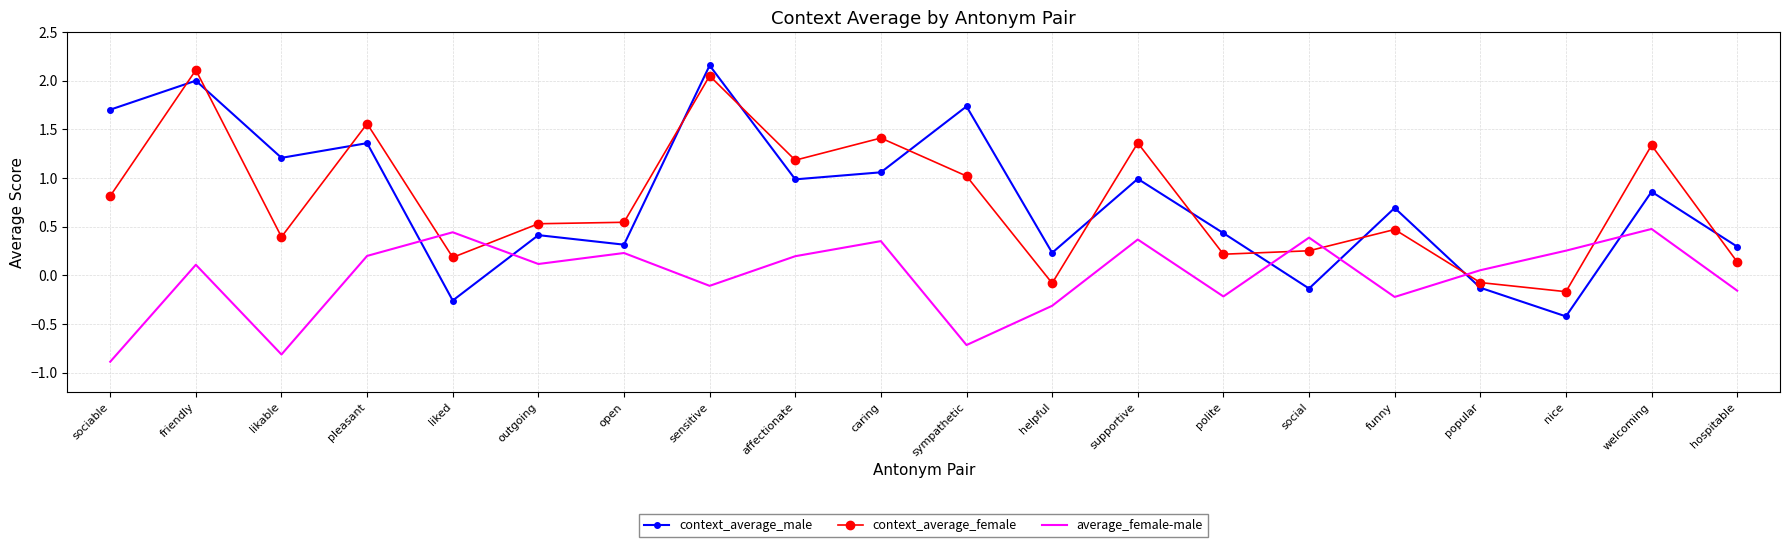

What position from the right is liked?

16